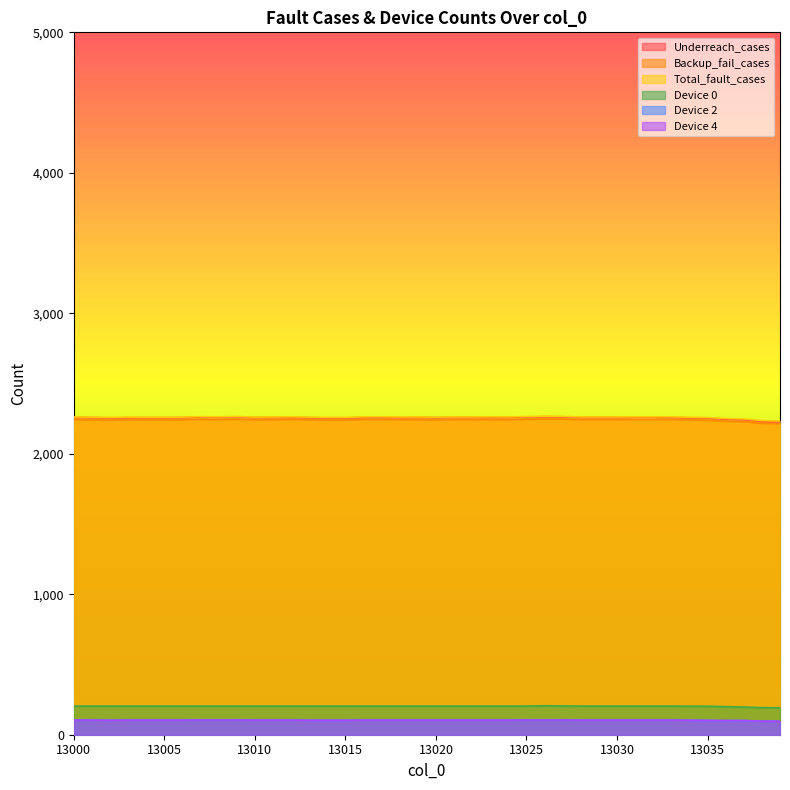

At which category does the chart reach its minimum across all series?

13039